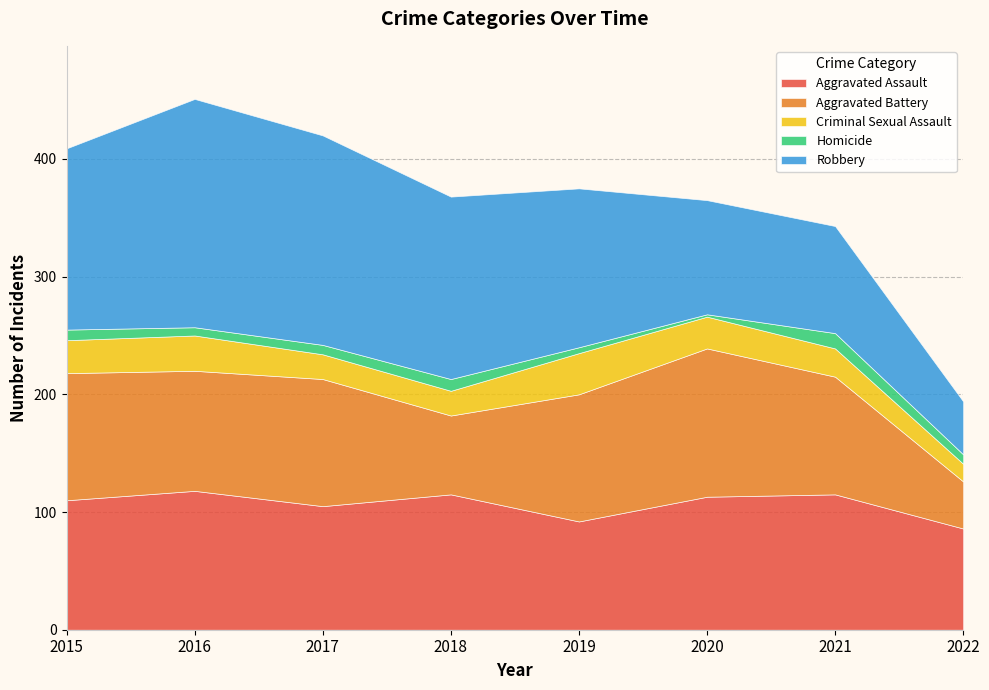

Which series has the largest total across all categories?

Robbery